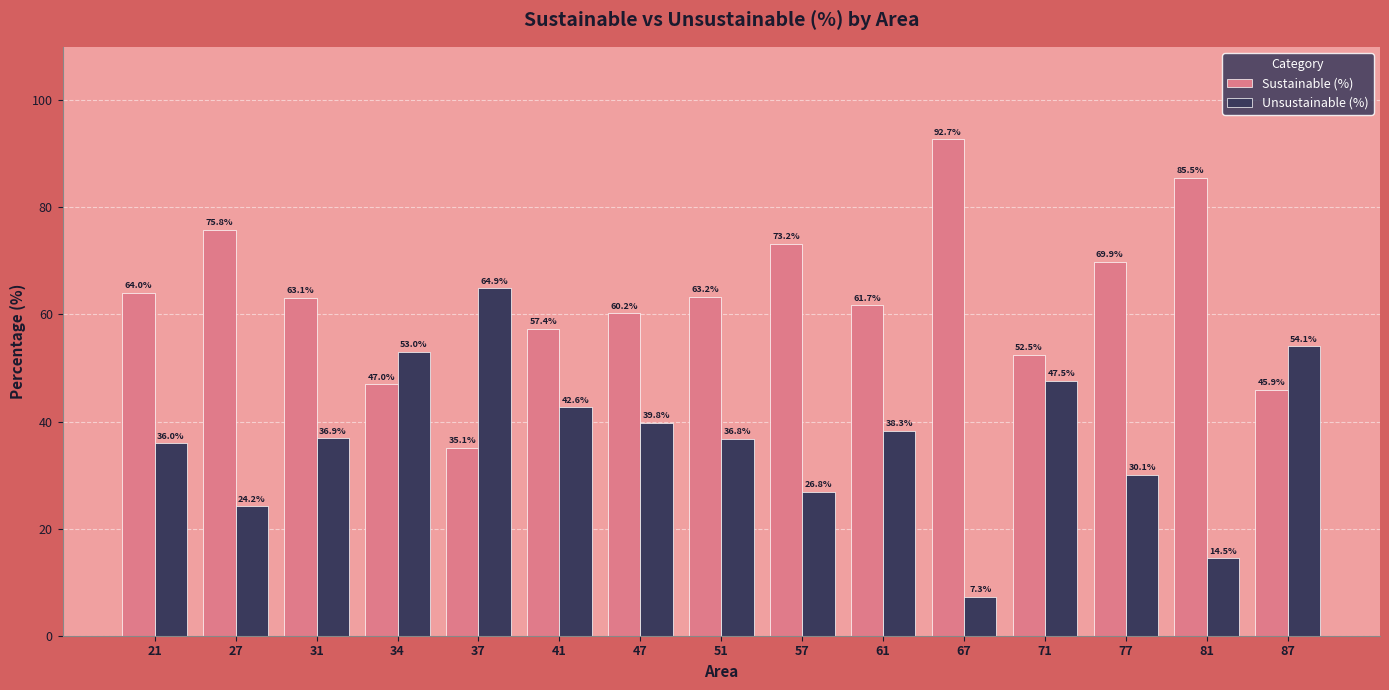

At how many categories does at least one series exceed 30?

15